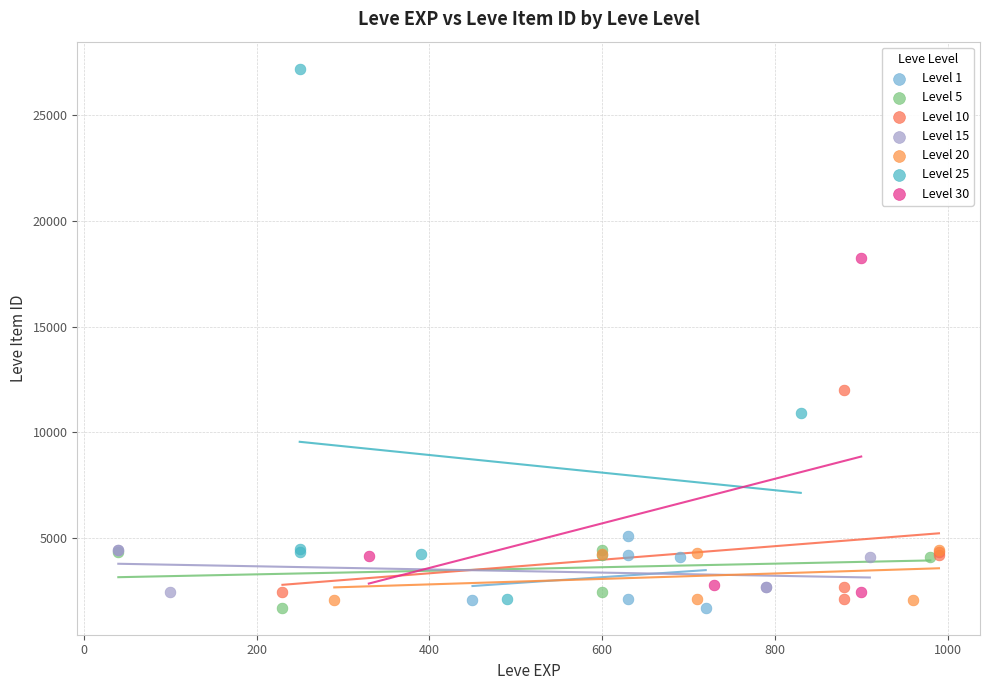

Which series has the widest spread of Y values?

Level 25